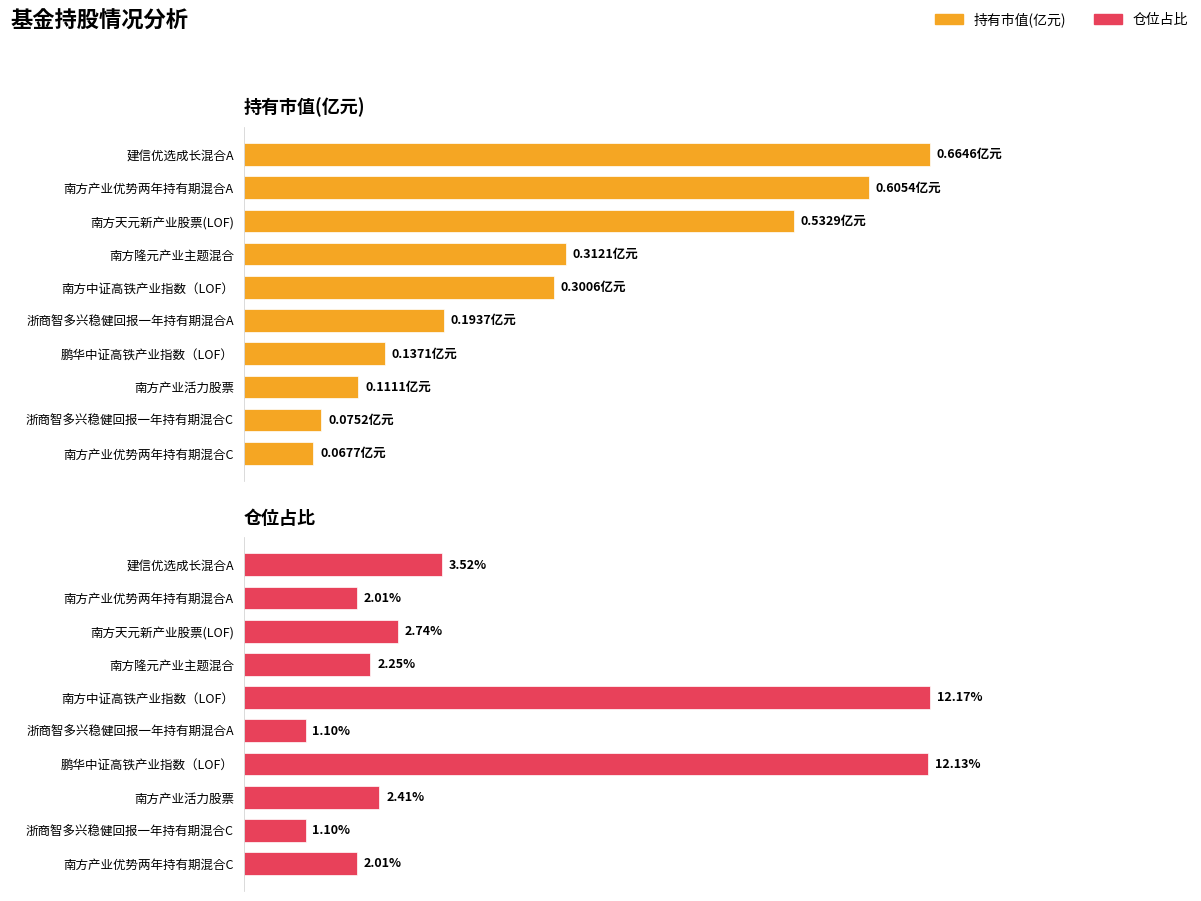

How many data points does each series have?

10